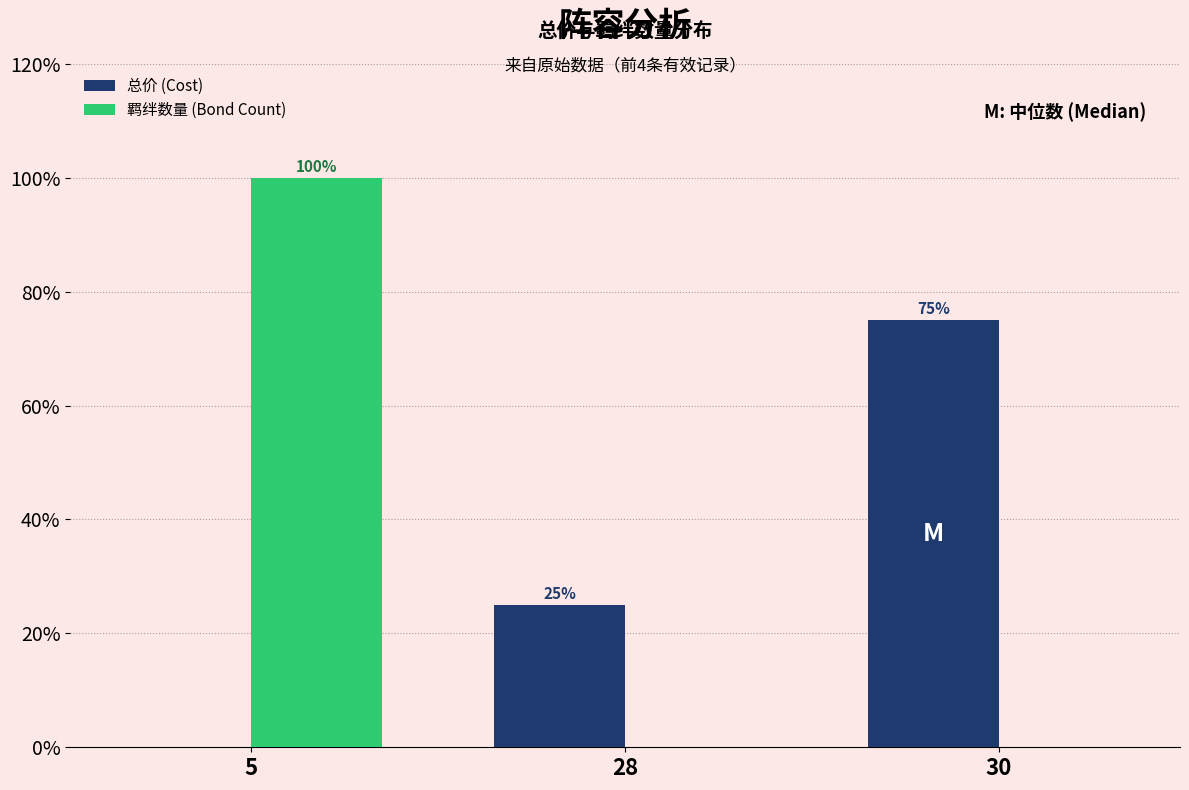

Reading left to right, what are all the values shown in this chart?

总价 (Cost): 5=0	28=25	30=75
羁绊数量 (Bond Count): 5=100	28=0	30=0